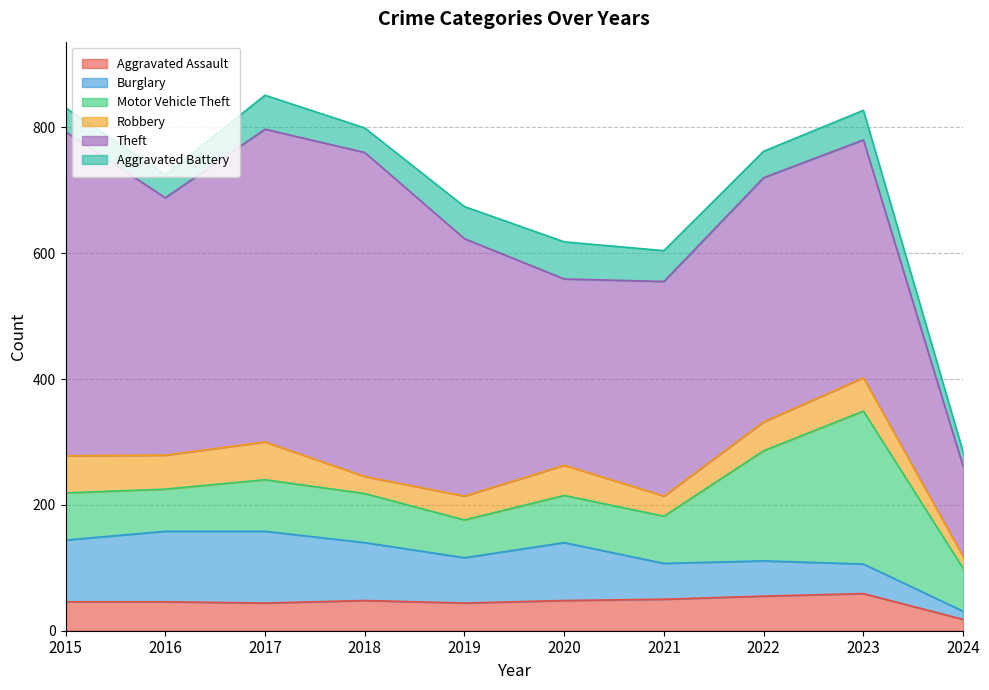

Which series has the widest spread of values?

Theft